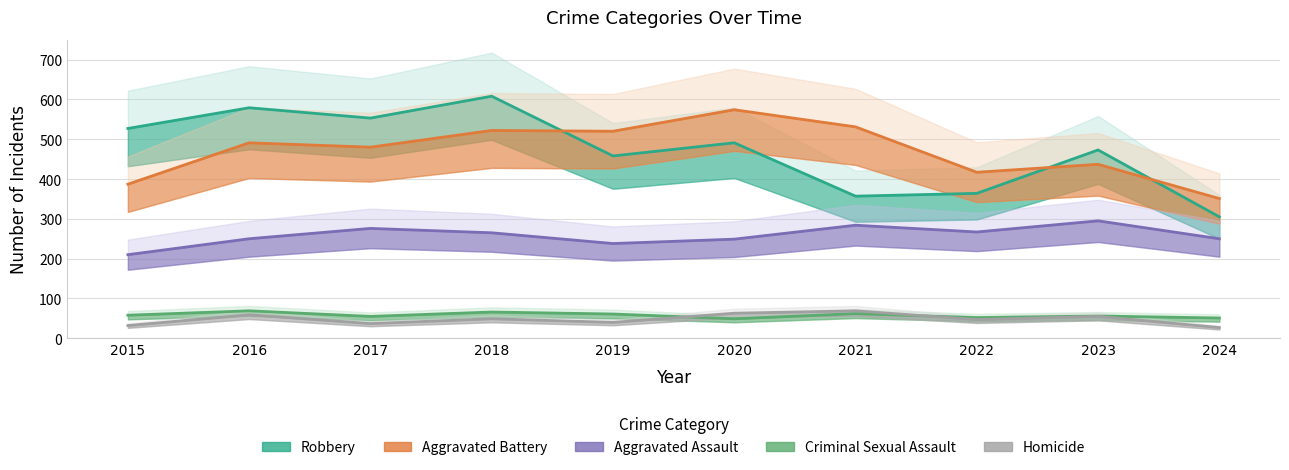

List the labels in order of Aggravated Battery value, smallest first.

2024, 2015, 2022, 2023, 2017, 2016, 2019, 2018, 2021, 2020